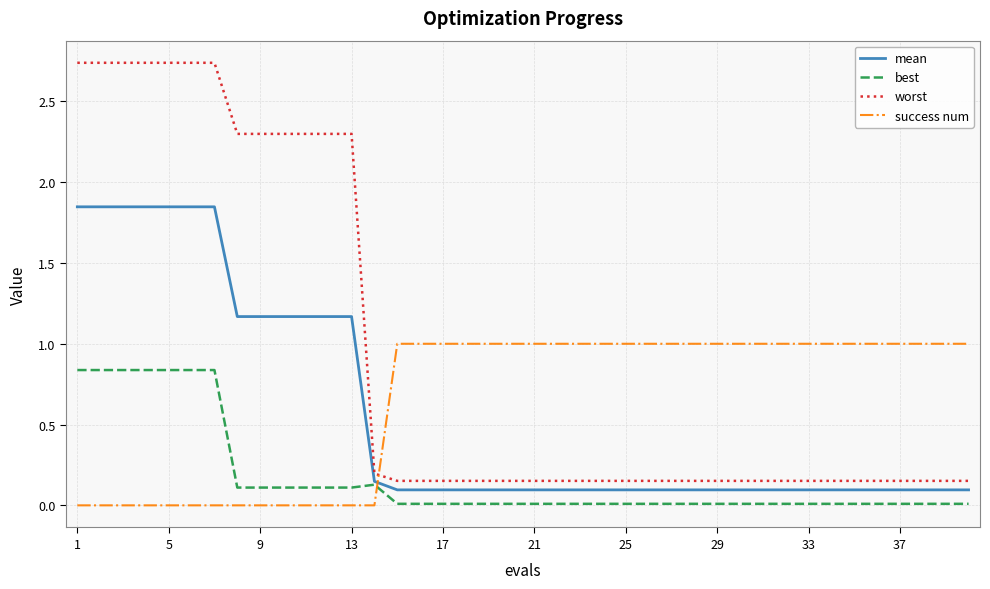

Which series has the largest range (max minus min)?

worst